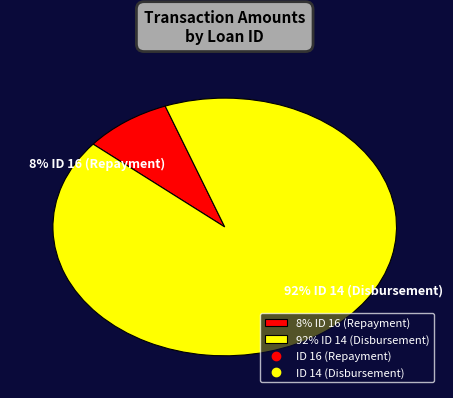

Is it true that 8% ID 16 (Repayment) is 2% of the pie?

False